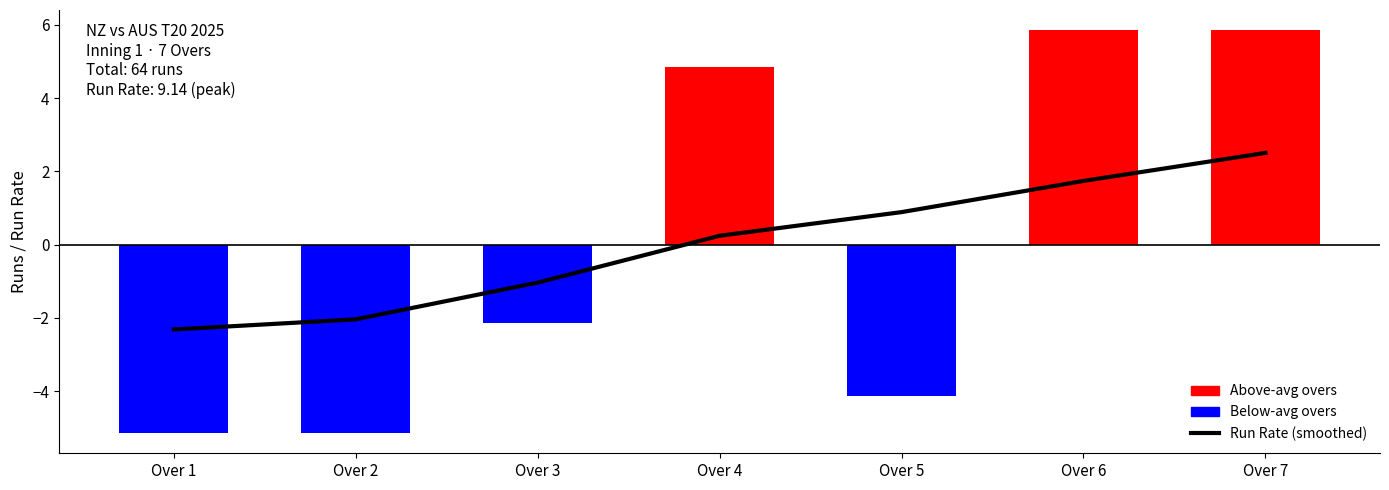

What is the spread (max minus min) of values at Over 5?

5.0